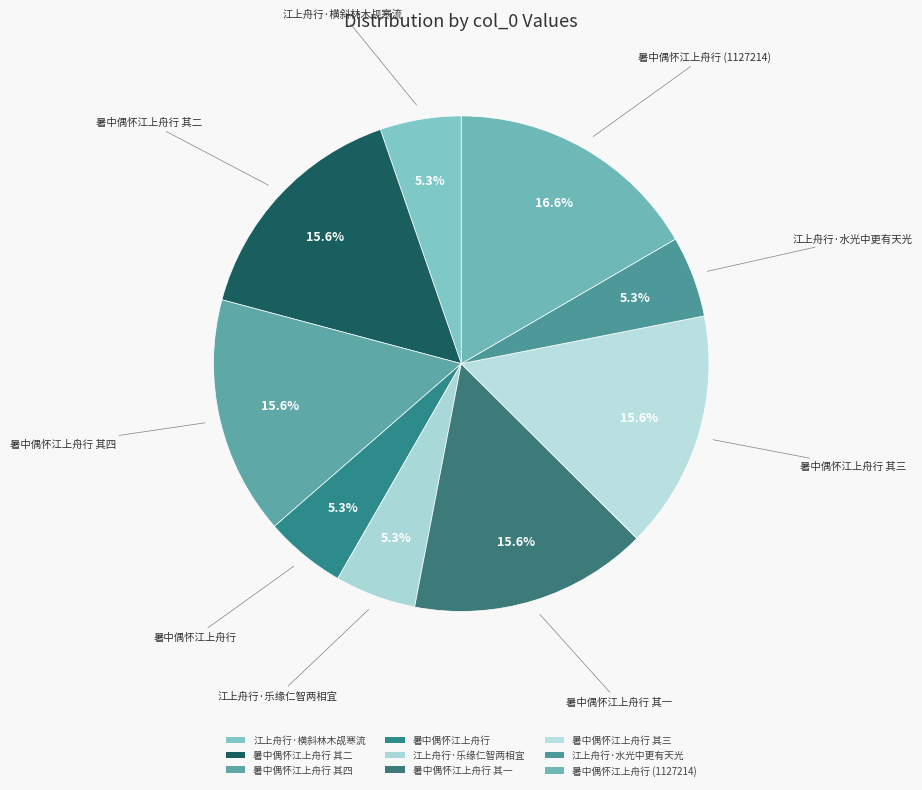

Rank the categories by value from lowest to highest.

暑中偶怀江上舟行, 江上舟行·乐缘仁智两相宜, 江上舟行·水光中更有天光, 江上舟行·横斜林木觇寒流, 暑中偶怀江上舟行 其一, 暑中偶怀江上舟行 其二, 暑中偶怀江上舟行 其三, 暑中偶怀江上舟行 其四, 暑中偶怀江上舟行 (1127214)